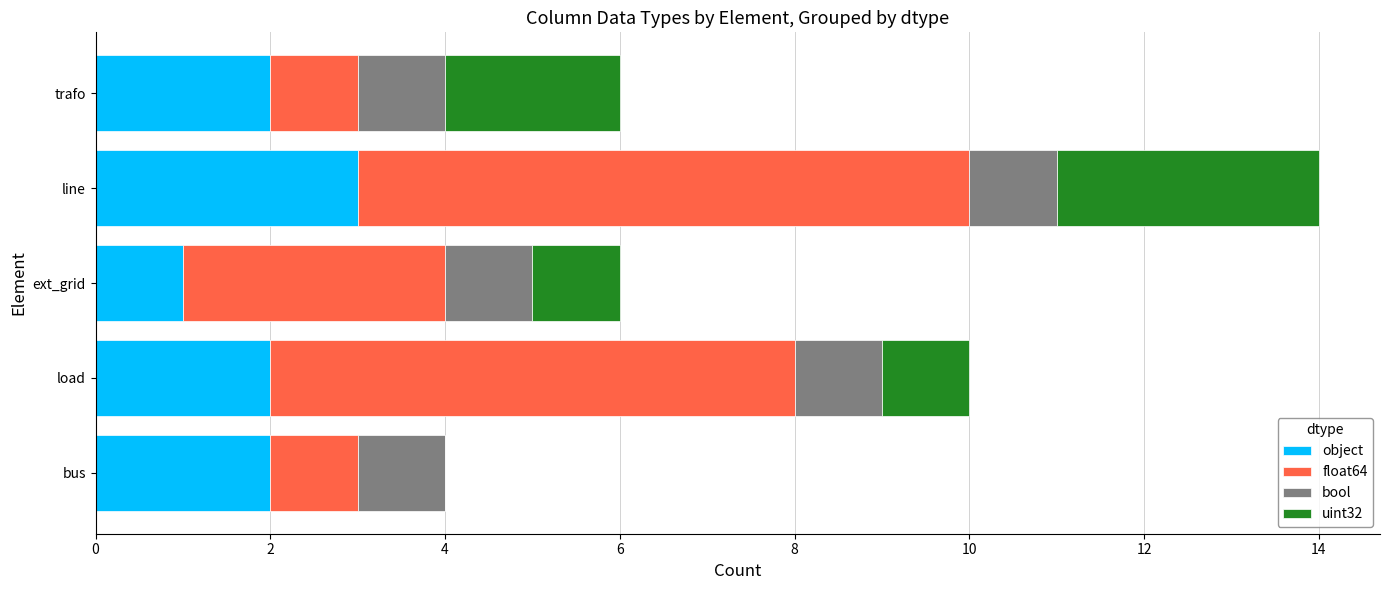

Which category has the highest value in the object series?

line